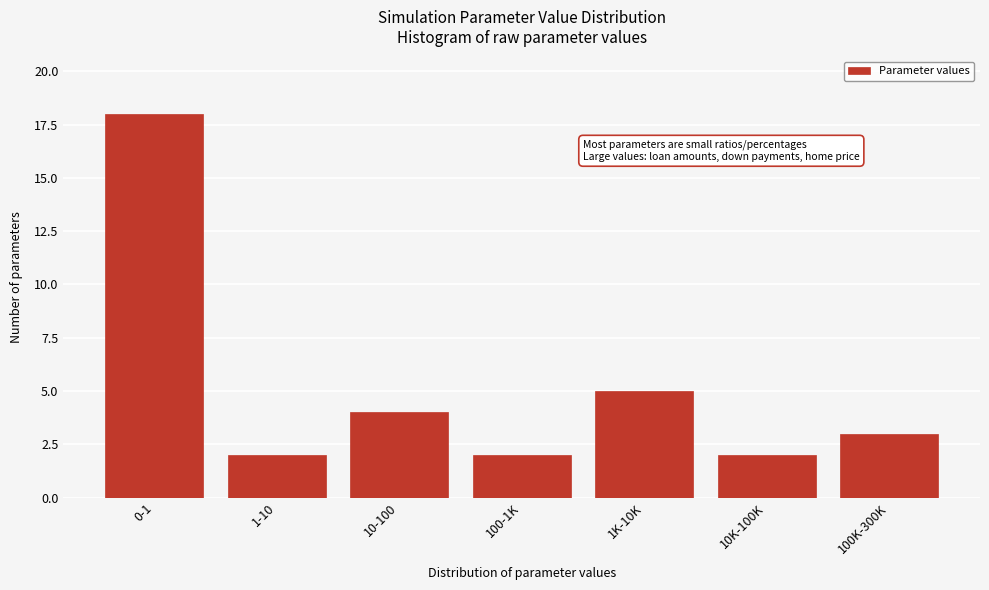

Reading left to right, extract all data points from this chart.

0-1=18	1-10=2	10-100=4	100-1K=2	1K-10K=5	10K-100K=2	100K-300K=3